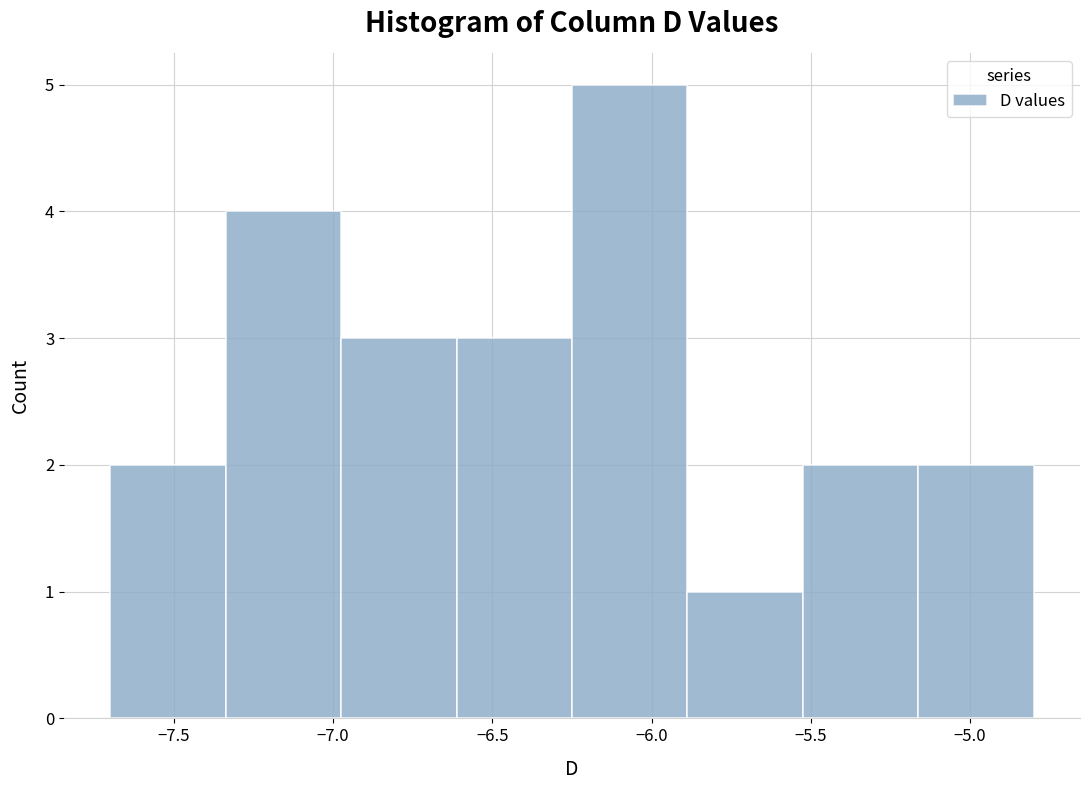

Which range on the x-axis has the tallest bar?

-6.25 to -5.90